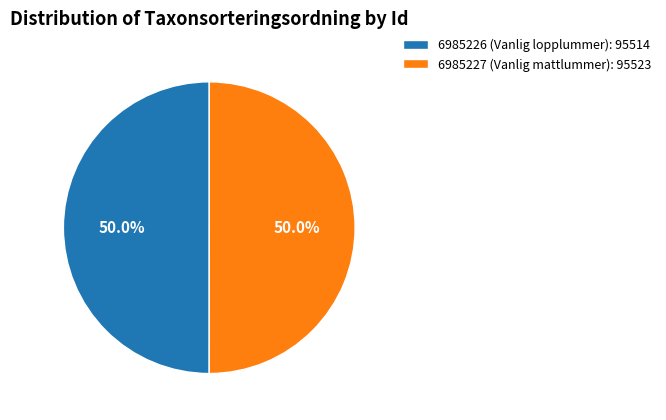

Combined, what portion of the pie is 6985227 (Vanlig mattlummer) and 6985226 (Vanlig lopplummer)?

100.0%